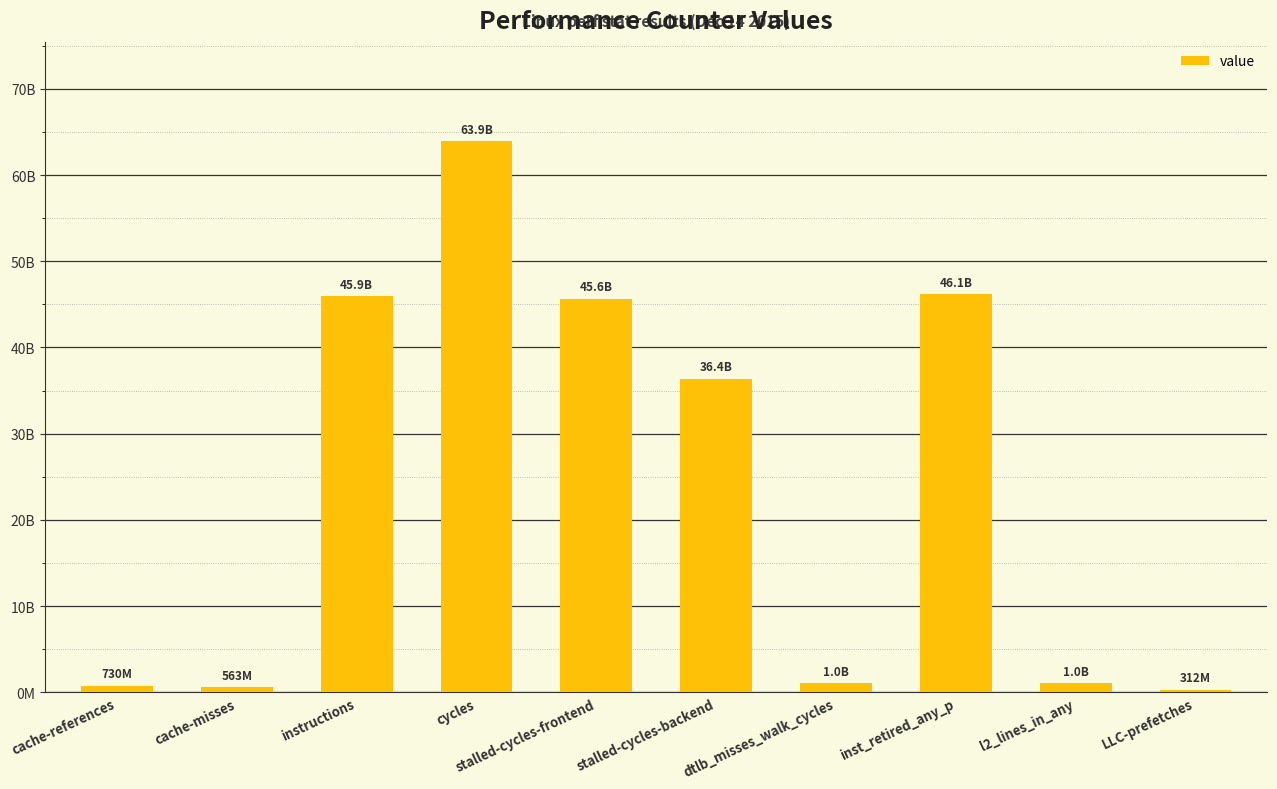

True or false: the data shows 63936850981 at cycles.

True